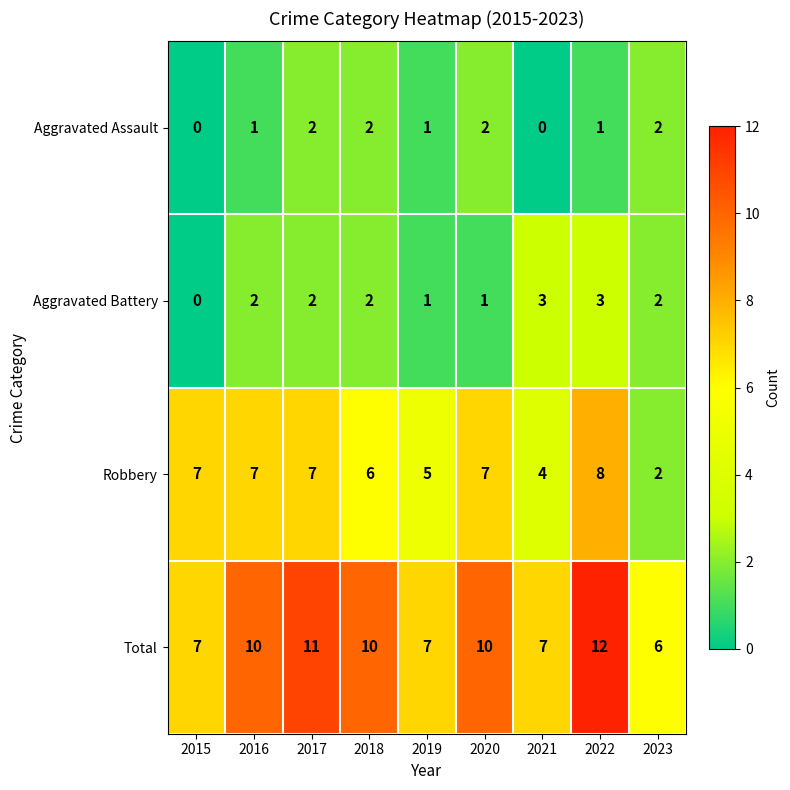

What is the minimum value for Total?

6